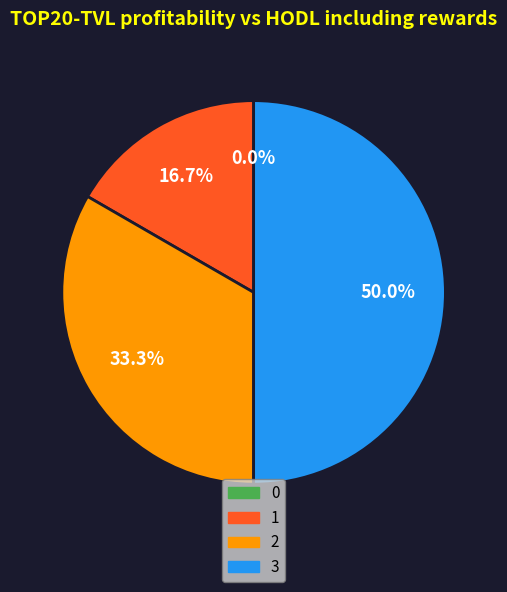

To the nearest percent, what portion does 2 represent?

33%